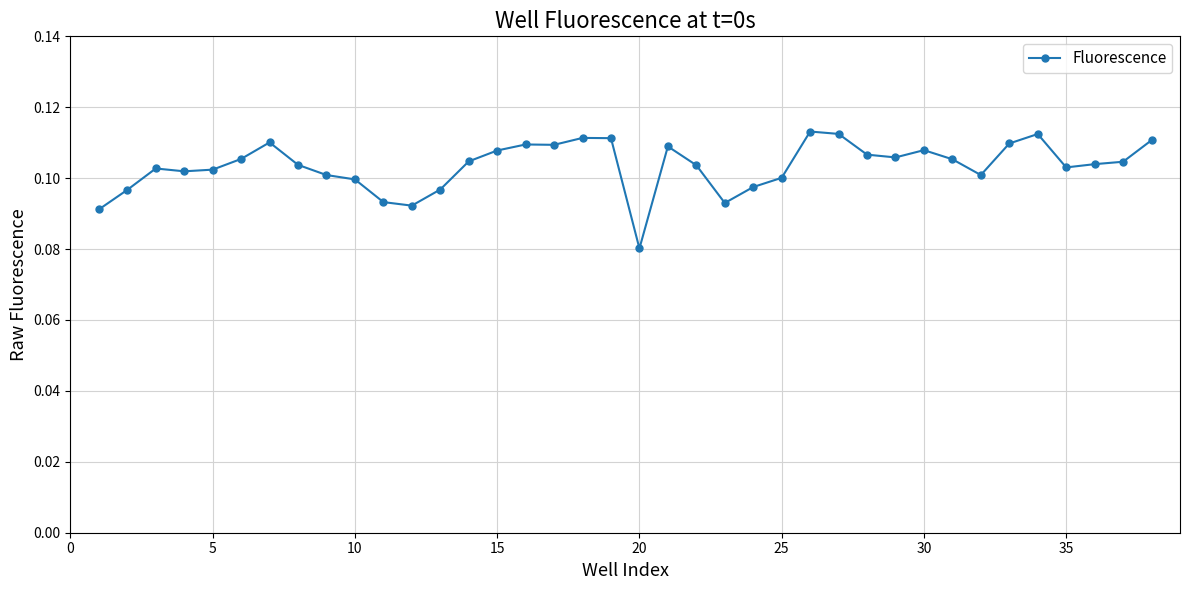

Count the values in the range 0 to 1.

38